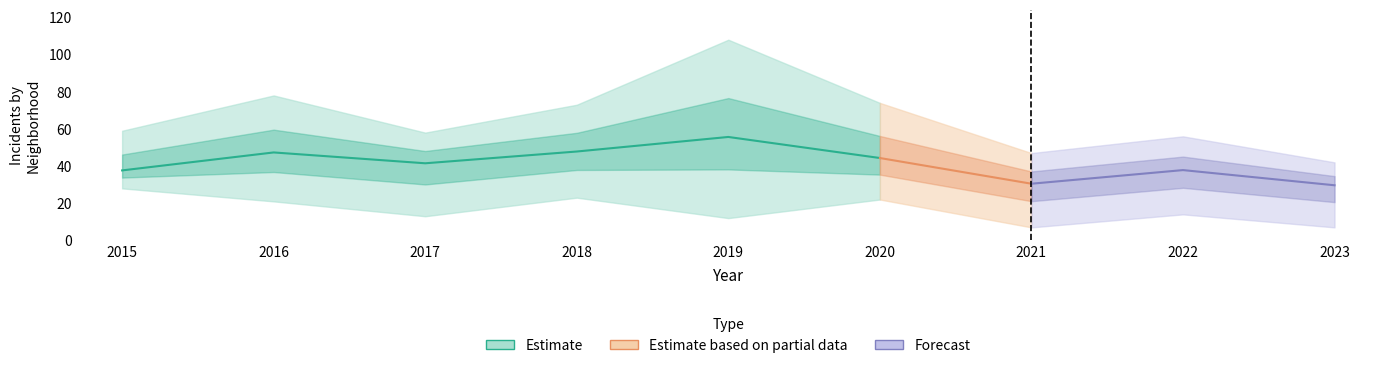

True or false: Garfield Park has more than 1 interior local peaks.

True